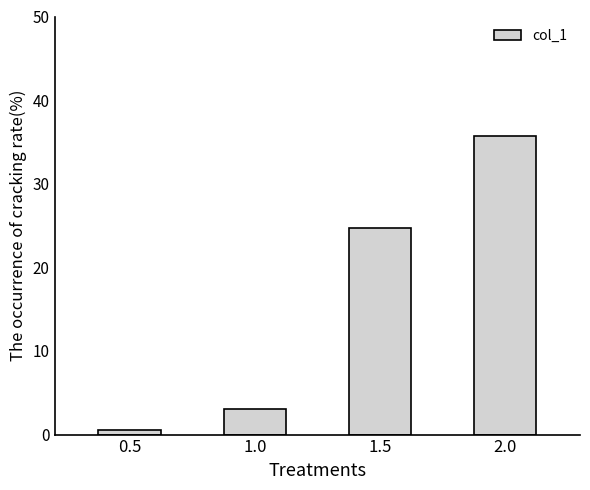

The value at 0.5 is 0.5. True or false?

True